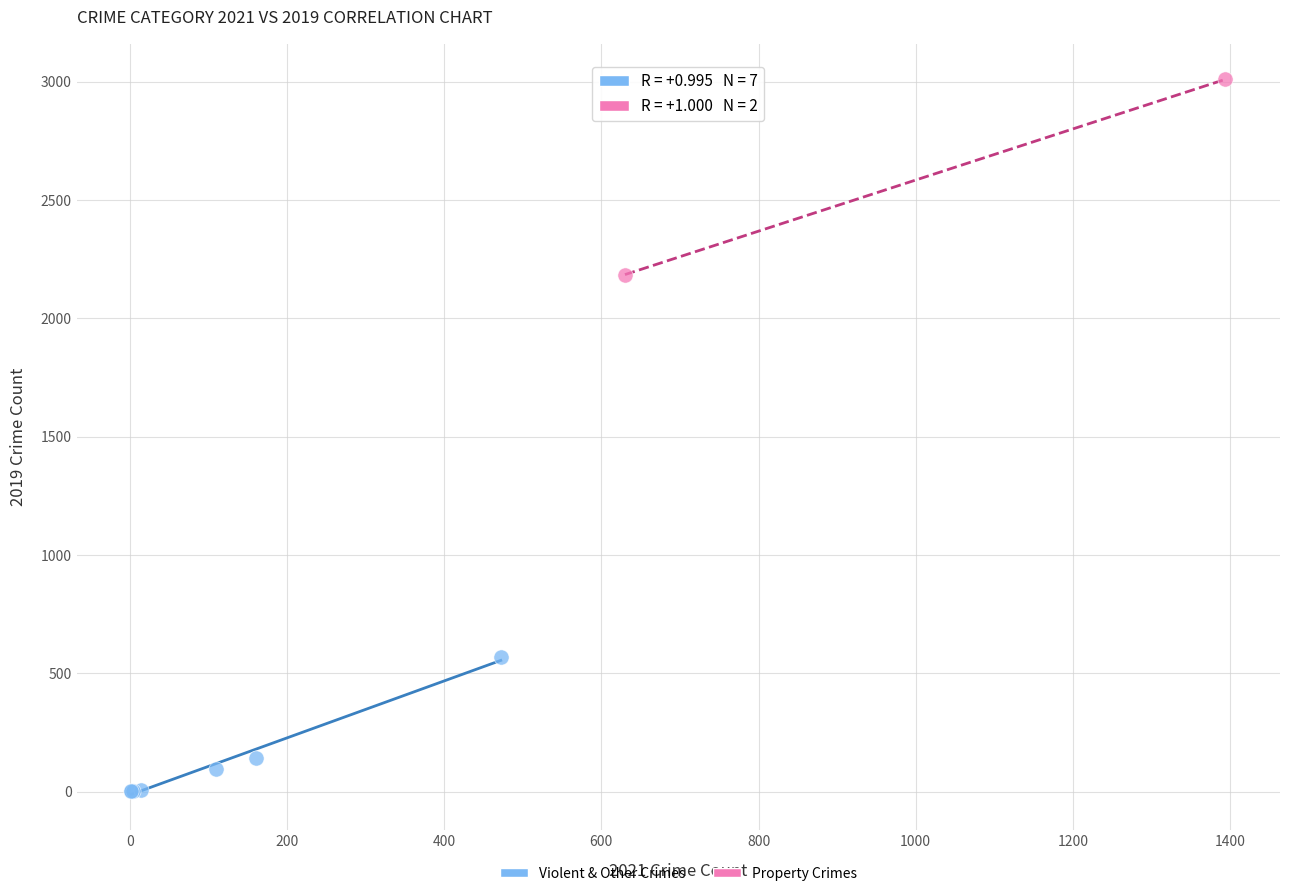

Which series reaches the maximum Y coordinate?

Property Crimes